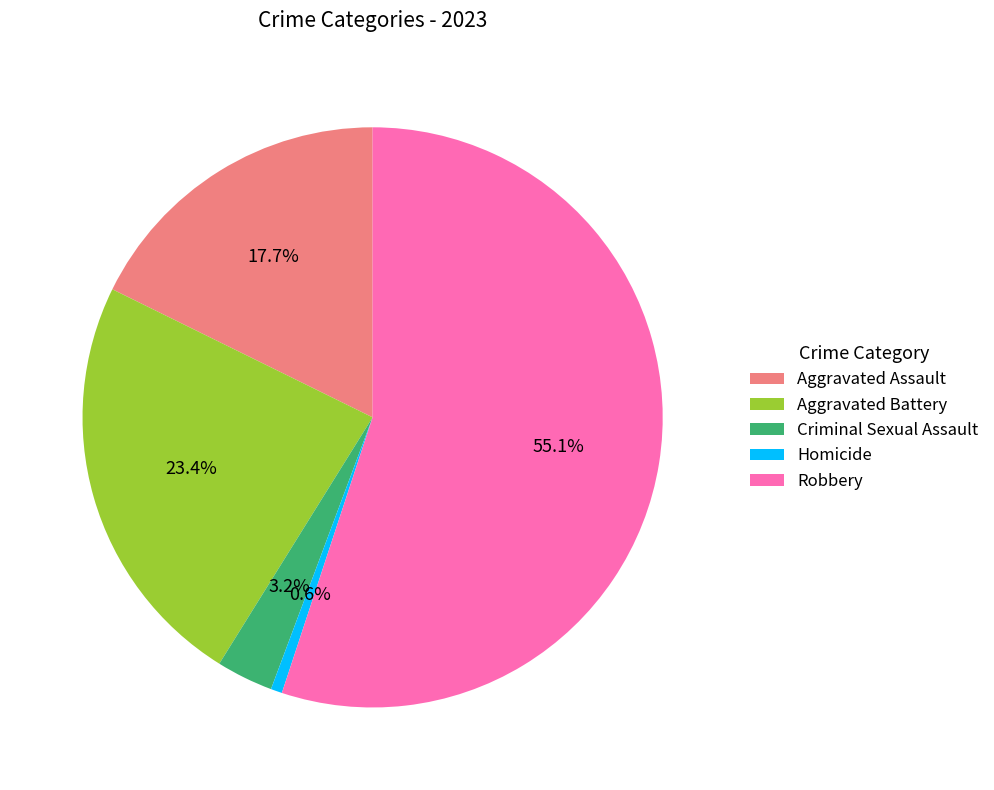

To the nearest percent, what is the average slice percentage?

20%